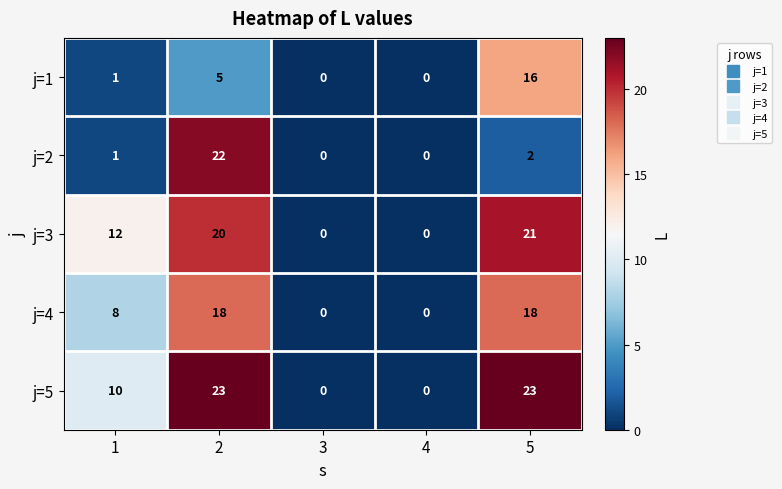

At which category is the sum across all series the highest?

2